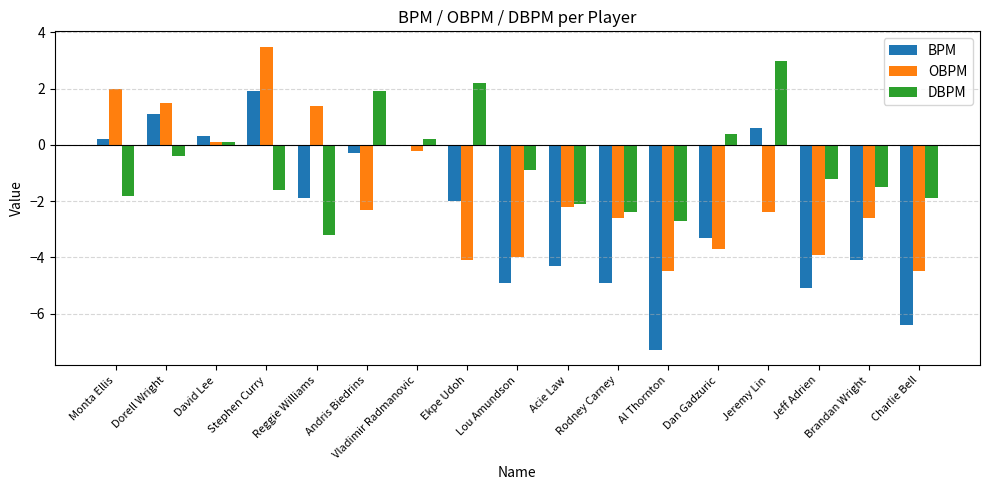

How many groups of bars are there?

17